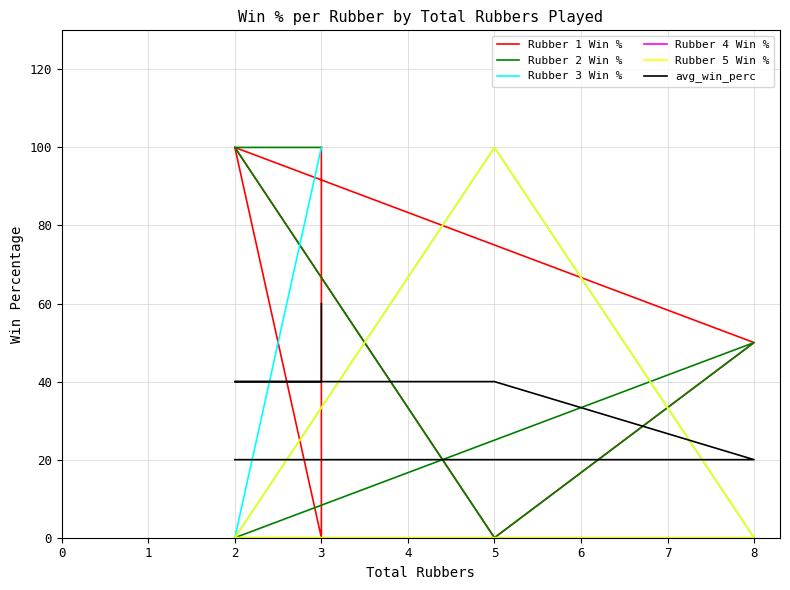

What is the difference between the maximum and minimum values in the Rubber 1 Win % series?

100